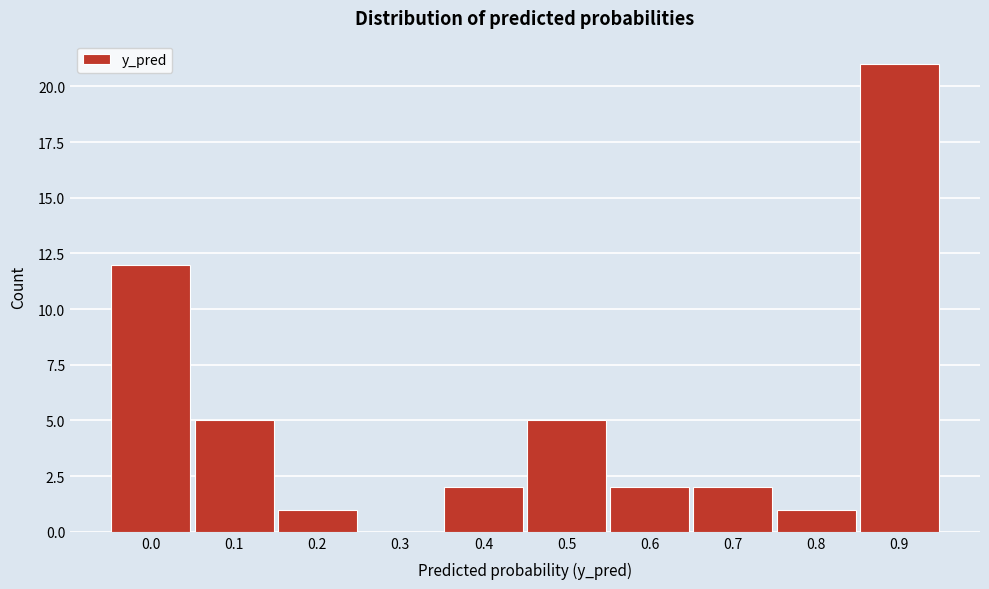

Reading right to left, transcribe all the data shown in this chart.

0.9=21	0.8=1	0.7=2	0.6=2	0.5=5	0.4=2	0.3=0	0.2=1	0.1=5	0.0=12